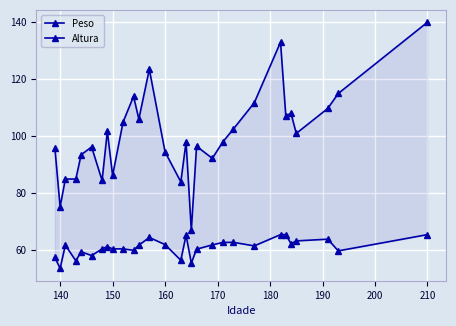

Reading left to right, what are all the values shown in this chart?

Peso: 96.0	75.2	85.0	85.0	93.5	96.2	84.5	101.8	86.2	105.0	114.0	106.0	123.5	94.5	84.0	98.0	67.0	96.5	92.2	98.0	102.5	111.8	133.0	107.2	108.0	101.0	109.8	115.0	140.0
Altura: 57.5	53.6	61.8	56.3	59.5	58.1	60.5	61.3	60.5	60.5	60.0	61.8	64.5	62.0	56.5	65.3	55.5	60.4	61.9	62.8	62.8	61.5	65.5	65.5	62.3	63.3	63.9	59.8	65.5